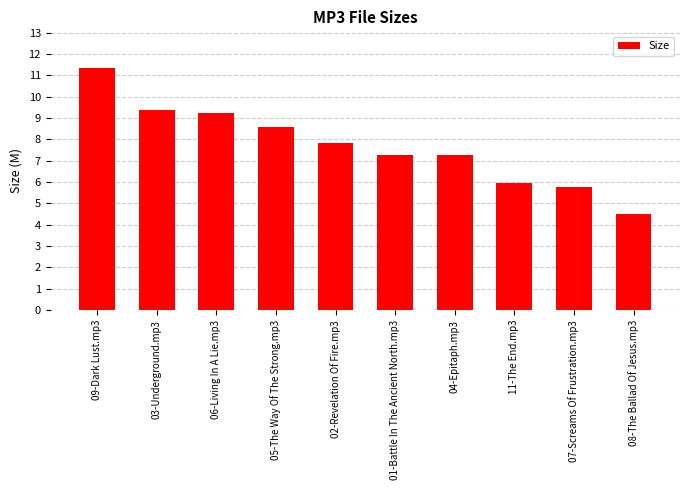

Where does the data first go above 7?

09-Dark Lust.mp3